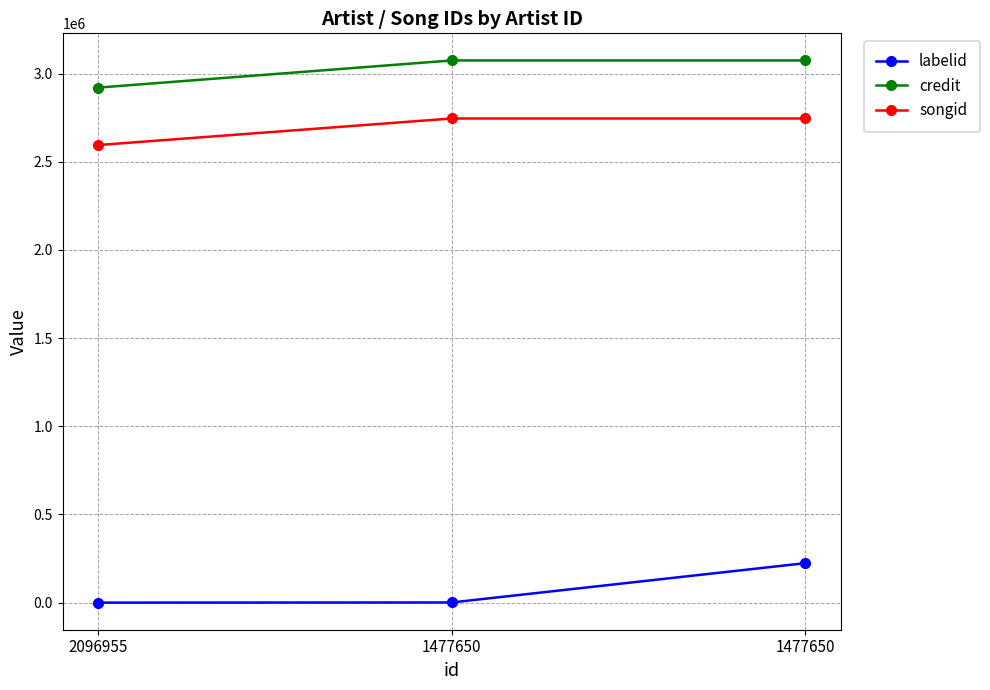

What is the minimum value for credit?

2920275